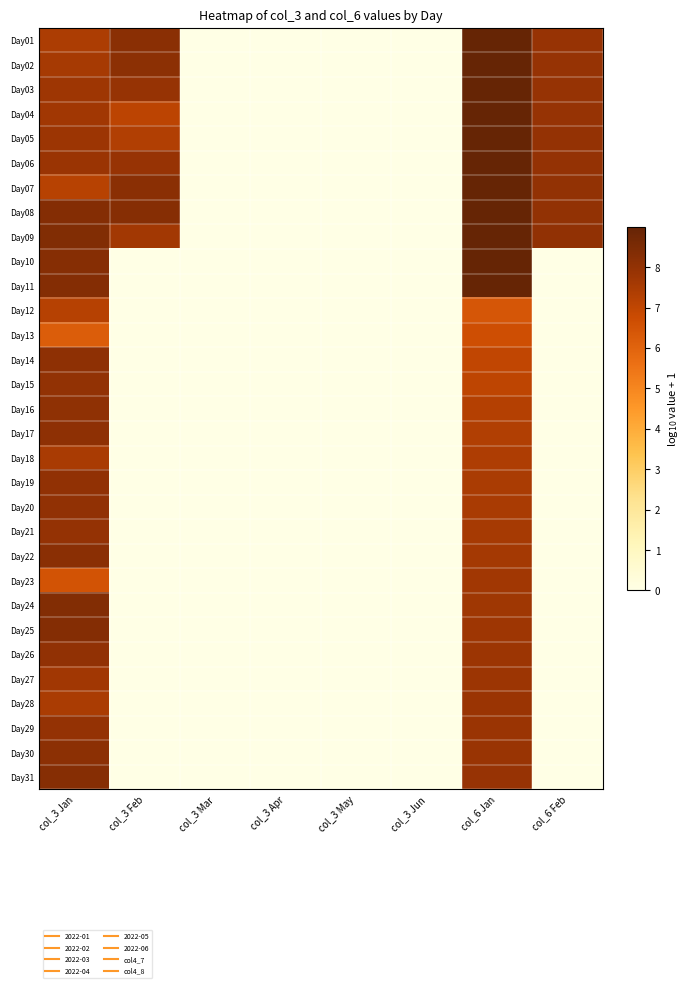

What is the spread (max minus min) of values at col_3 Feb?

8.3